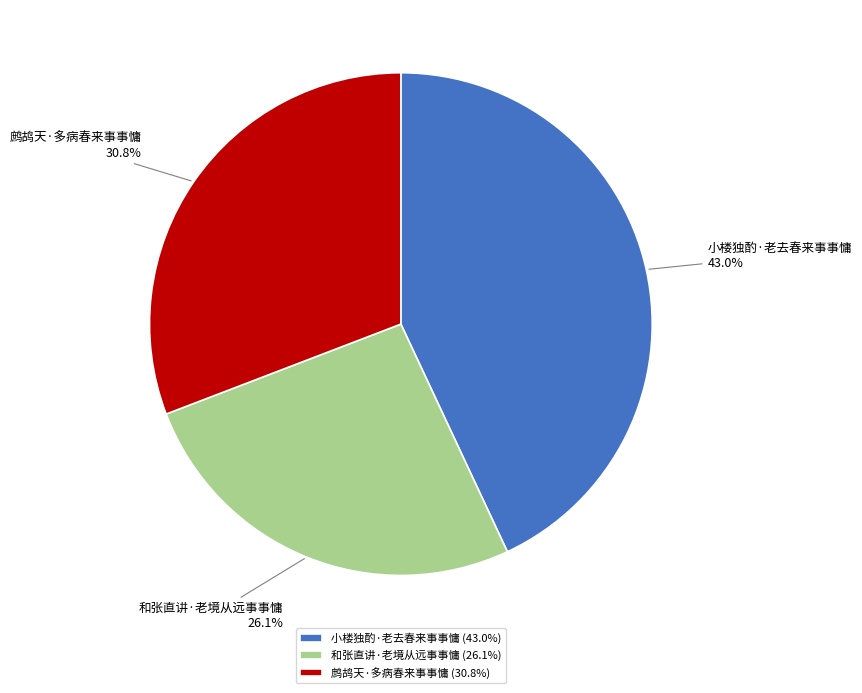

Approximately how many times larger is the value at 和张直讲·老境从远事事慵 compared to 小楼独酌·老去春来事事慵?

0.6